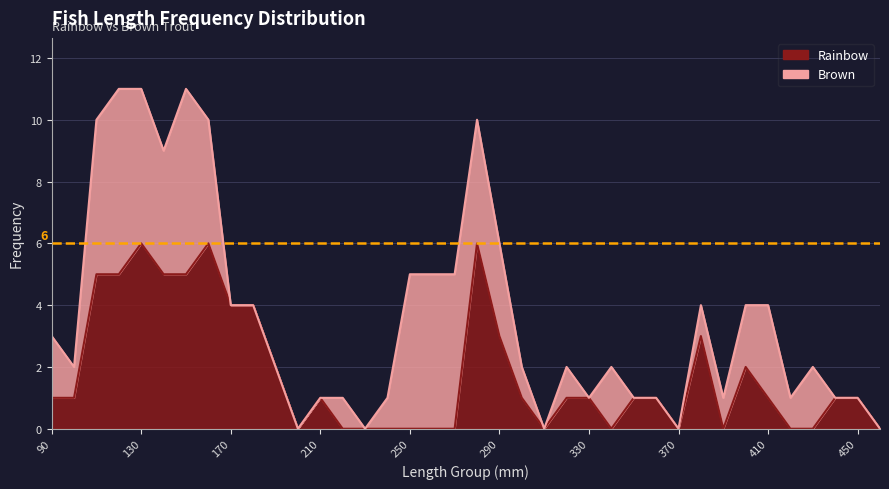

At which category does the chart reach its minimum across all series?

200